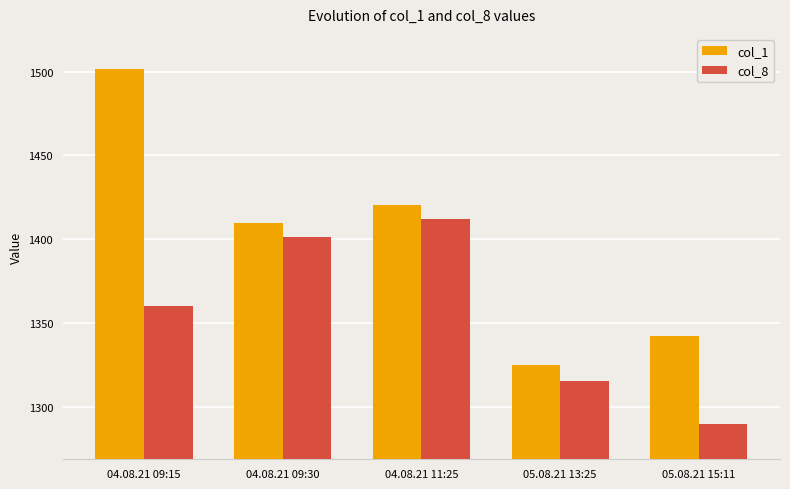

What is the sum of all col_8 values?

6778.3